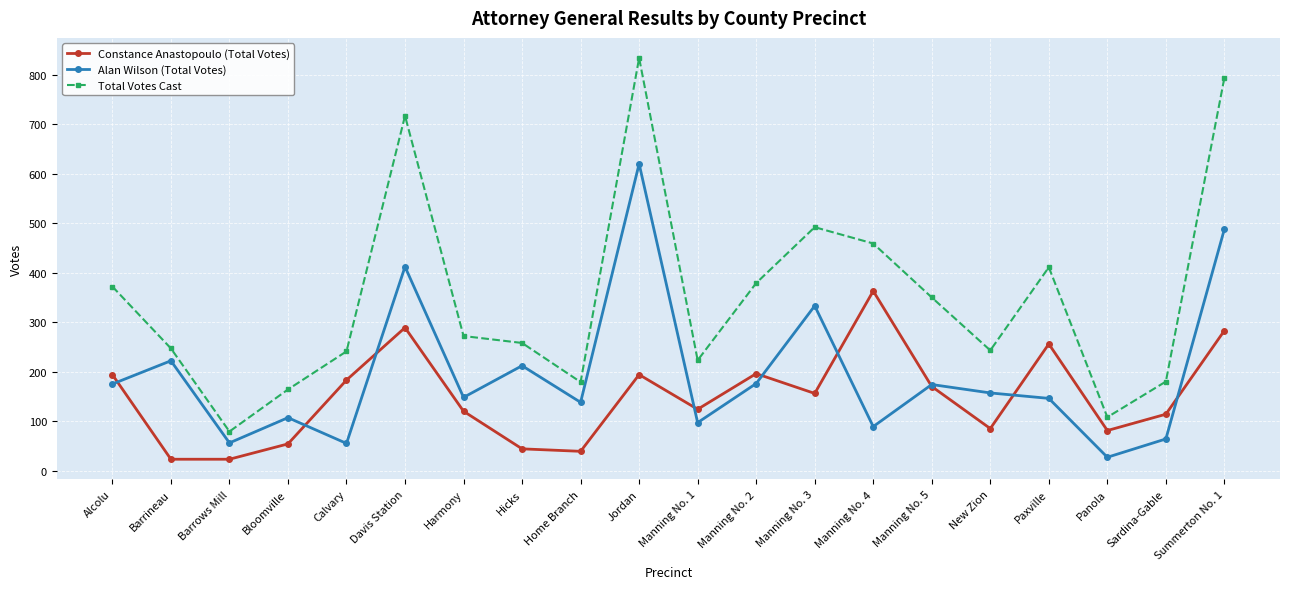

Between New Zion and Panola, which series saw the biggest shift?

Total Votes Cast